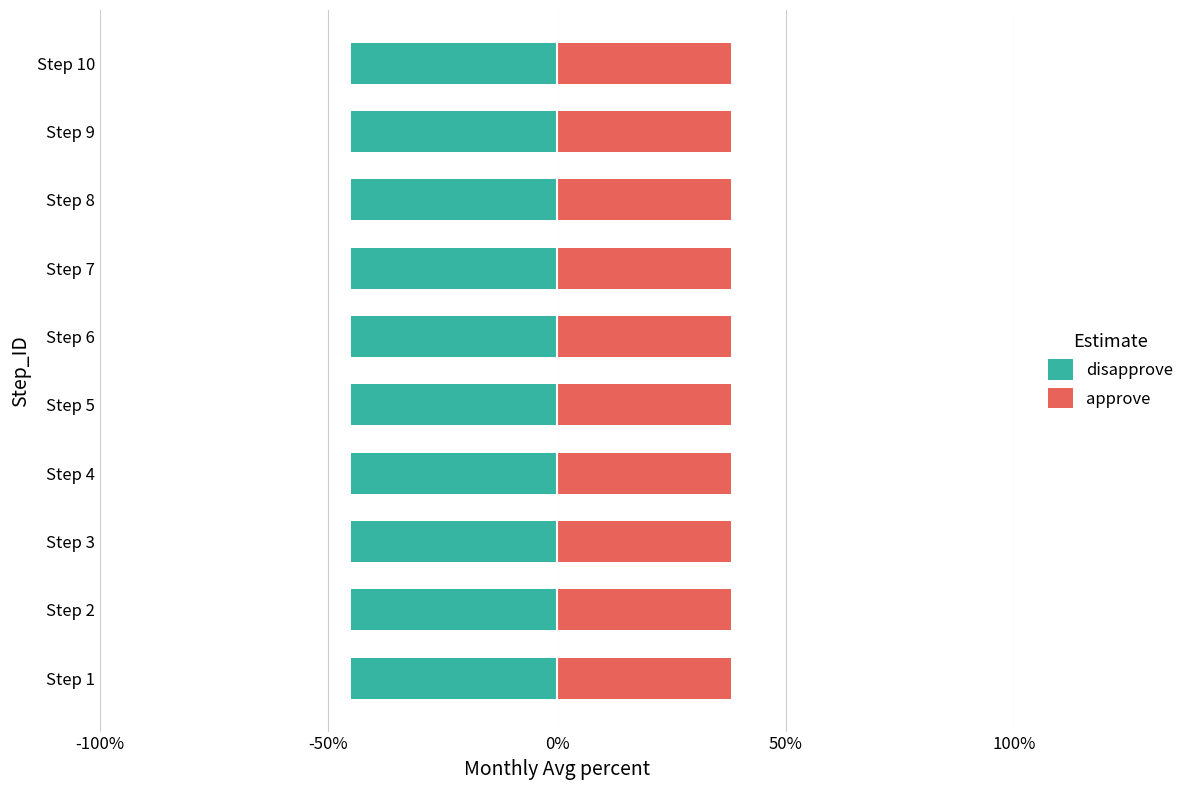

What is the value of the approve bar at the 7th from the left?

38.0